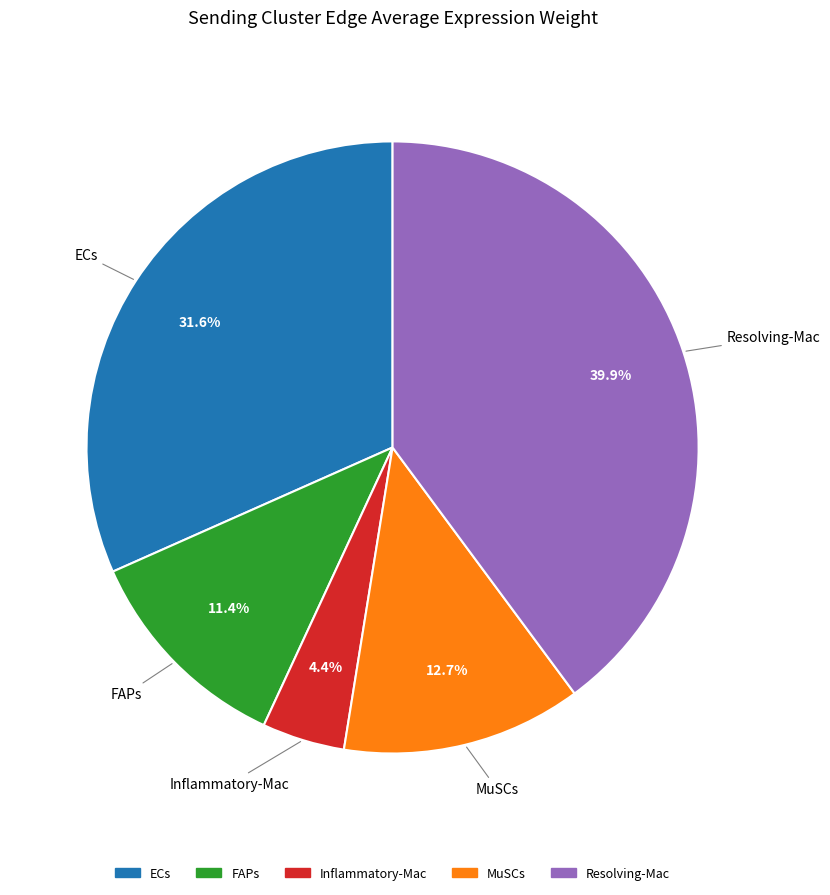

Rank the categories by value from lowest to highest.

Inflammatory-Mac, FAPs, MuSCs, ECs, Resolving-Mac